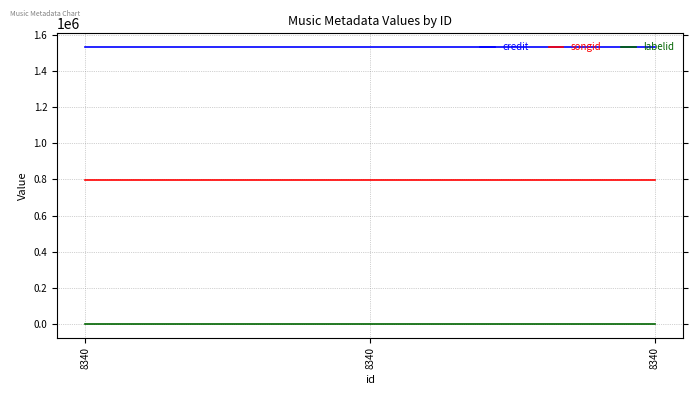

The value of credit at 8340 is 2433796. True or false?

False